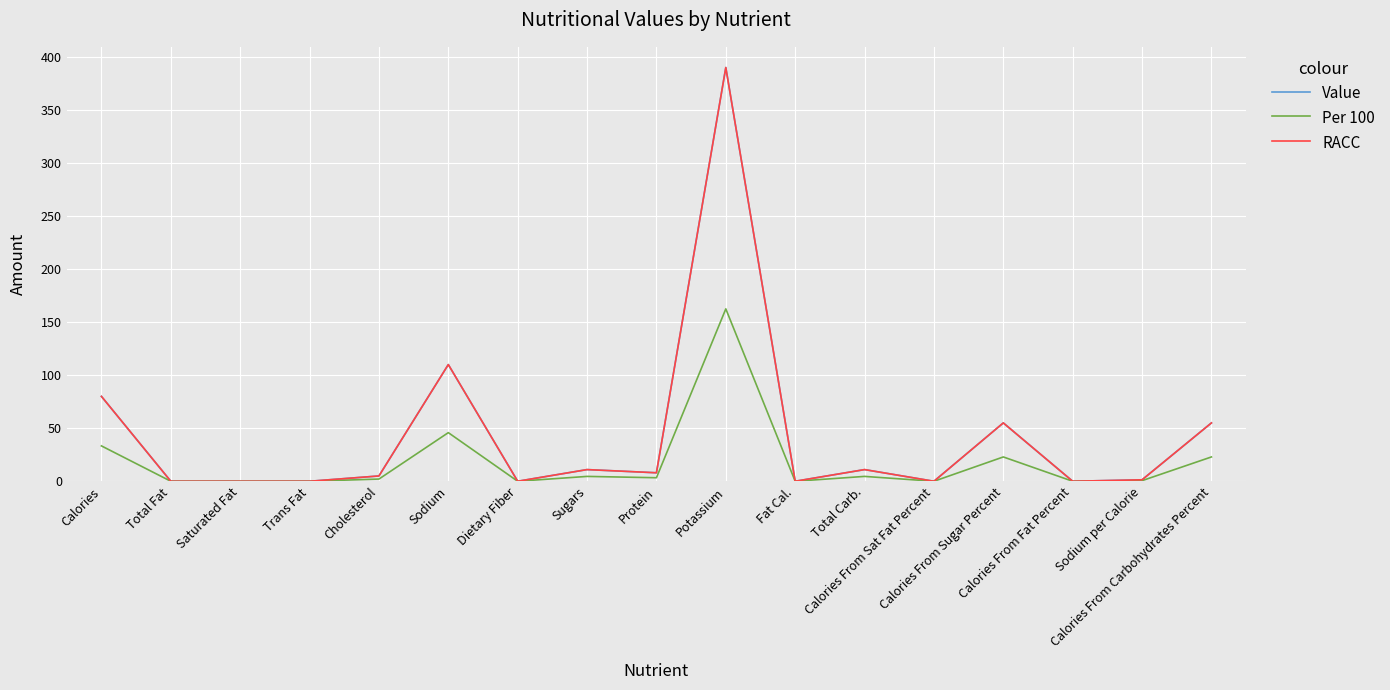

Is it true that RACC equals 1.4 at Sodium per Calorie?

True